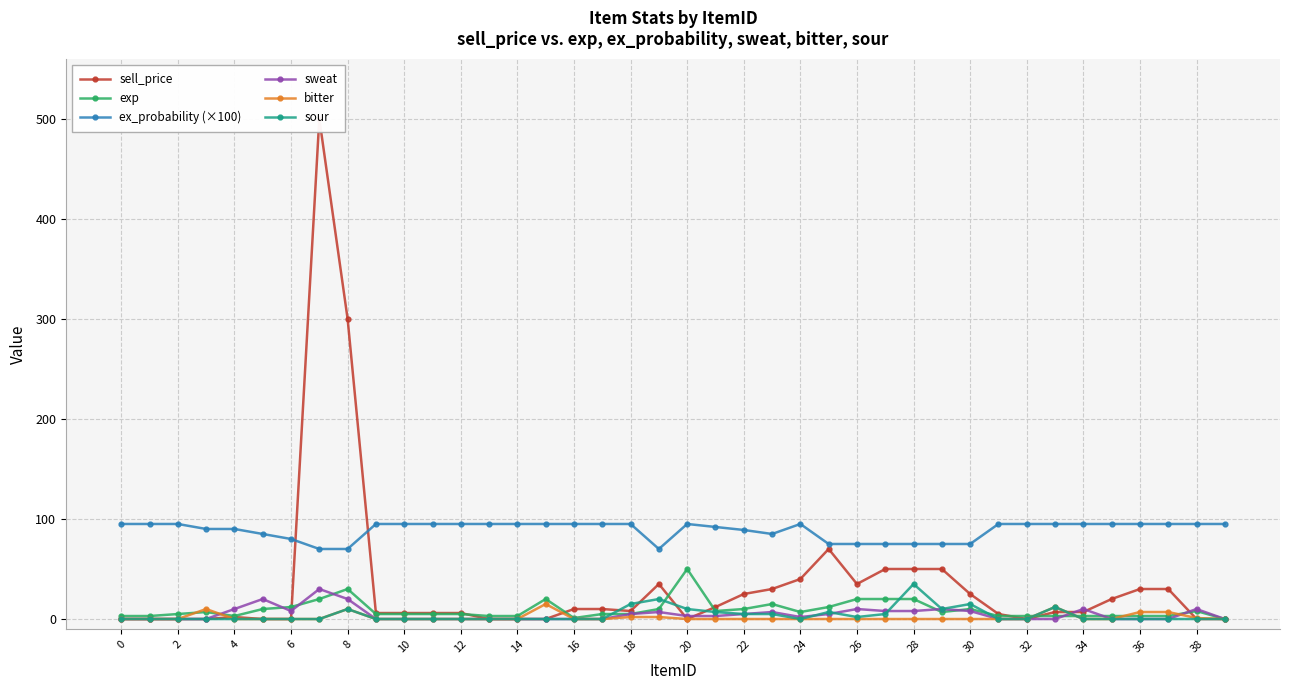

What is the maximum value for sell_price?

500